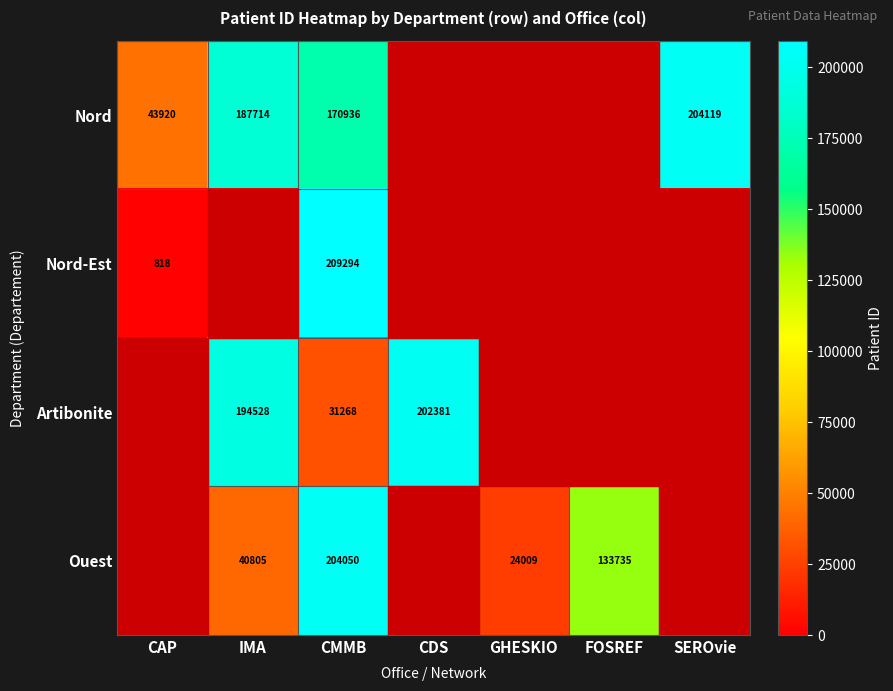

True or false: Nord-Est has a value of 537 at CAP.

False